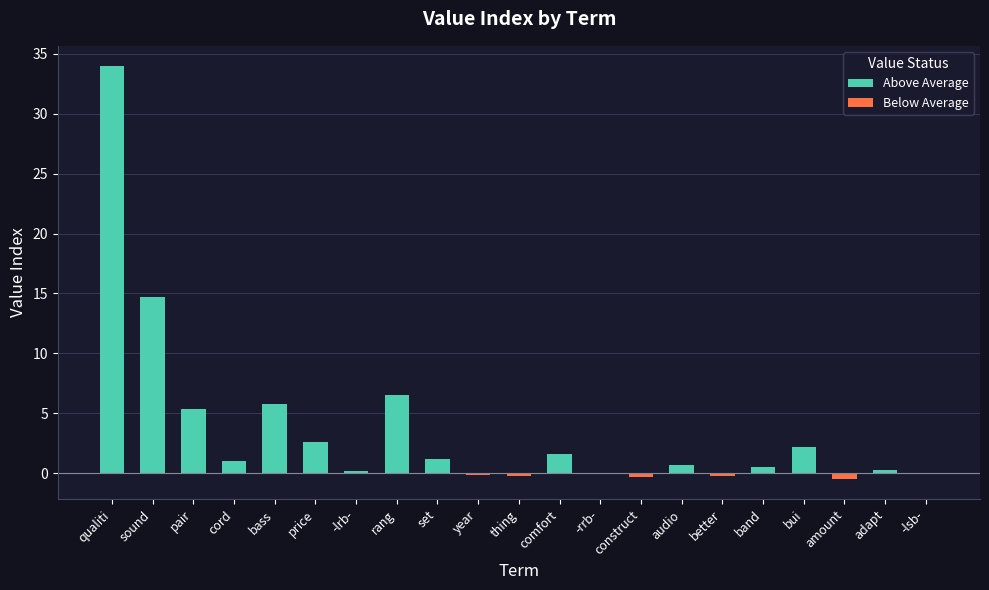

At how many categories does at least one series exceed 22?

1